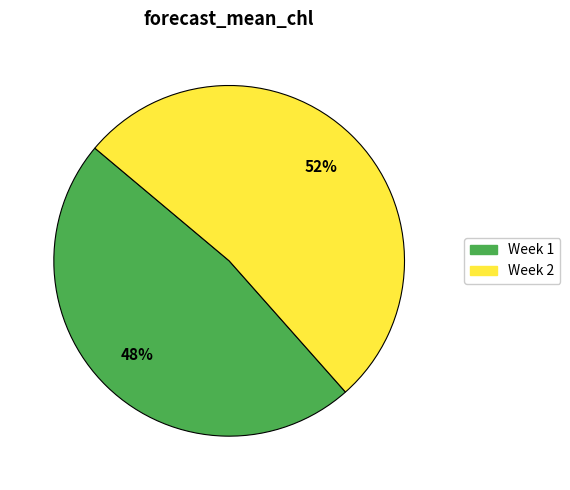

Is the sum of Week 1 and Week 2 greater than half?

Yes